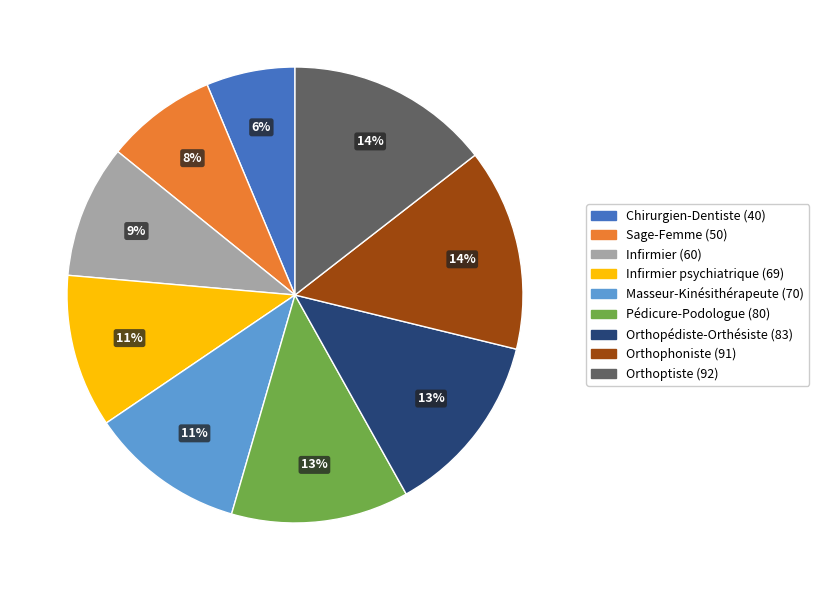

Is there a majority slice in this chart?

No